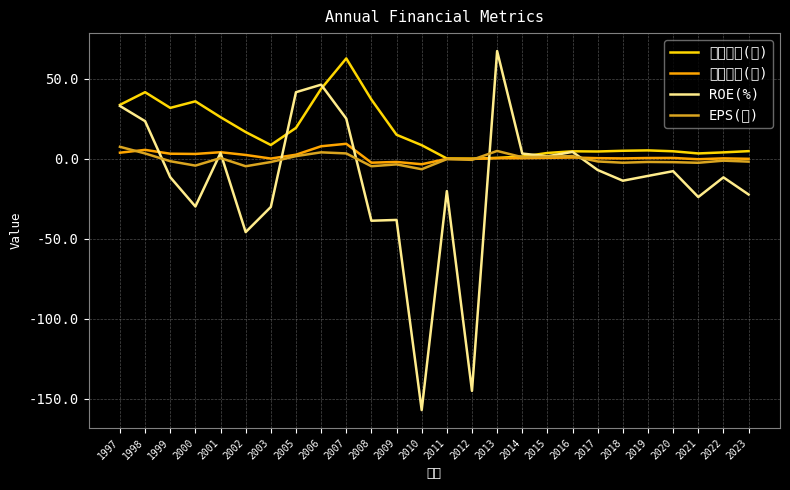

What is the approximate value of EPS(元) at 2017?

-1.7